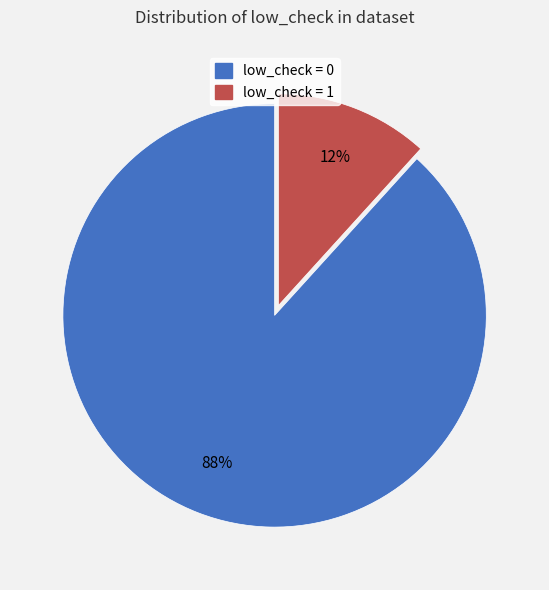

Is there a majority slice in this chart?

Yes